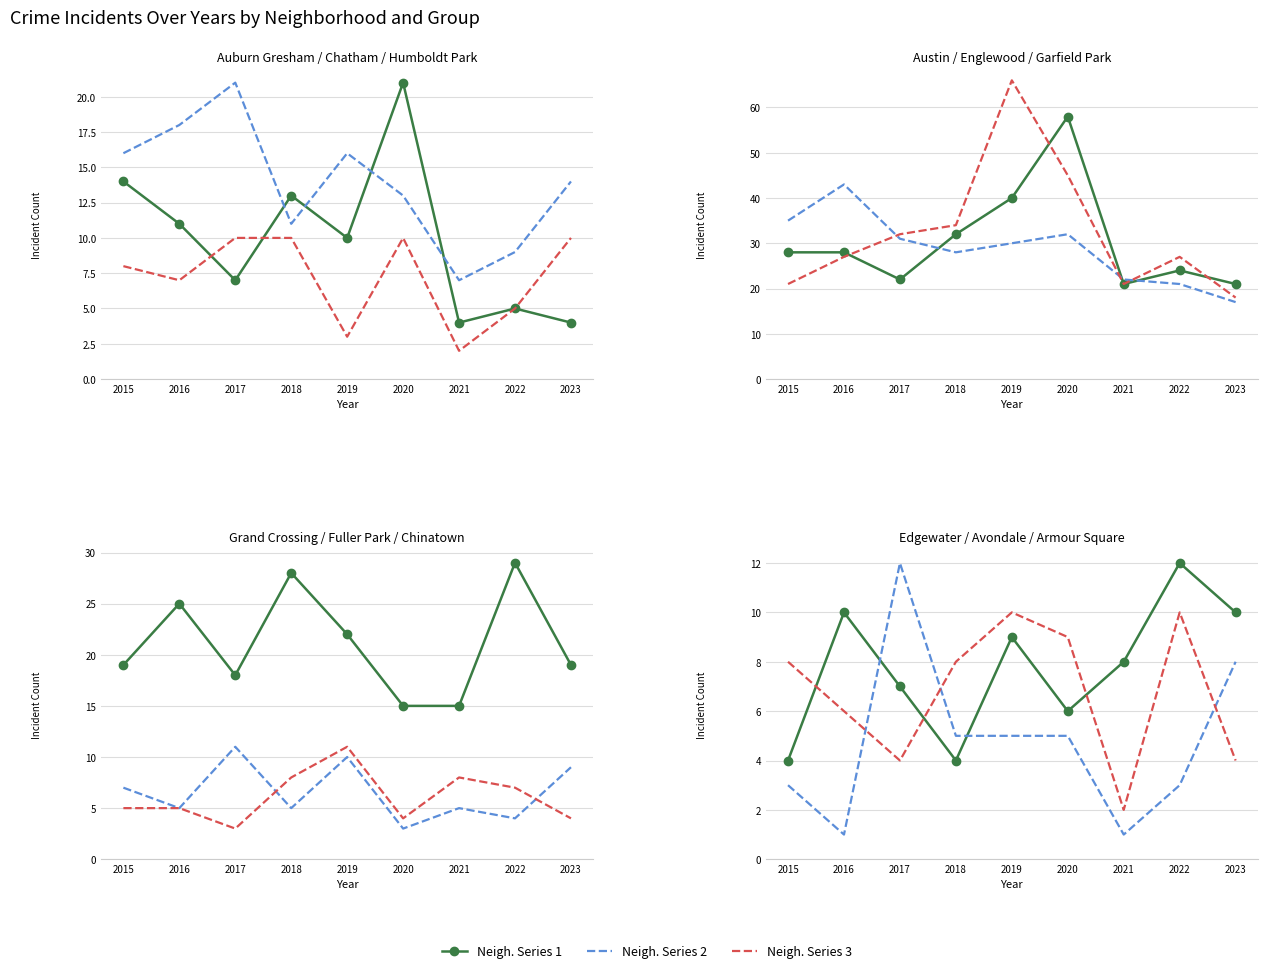

Where do Austin and Grand Crossing first cross each other?

2021 and 2022